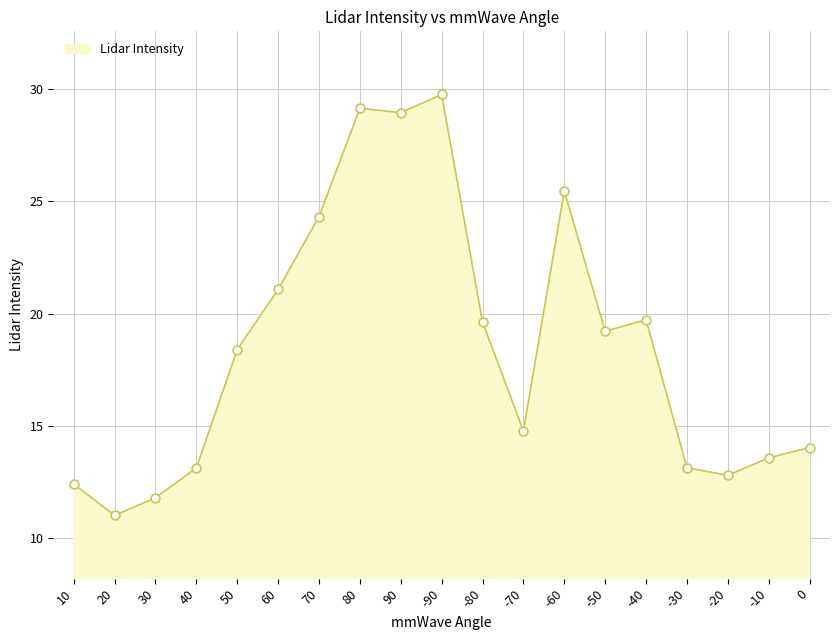

What is the change in value from 60 to 70?

+3.2